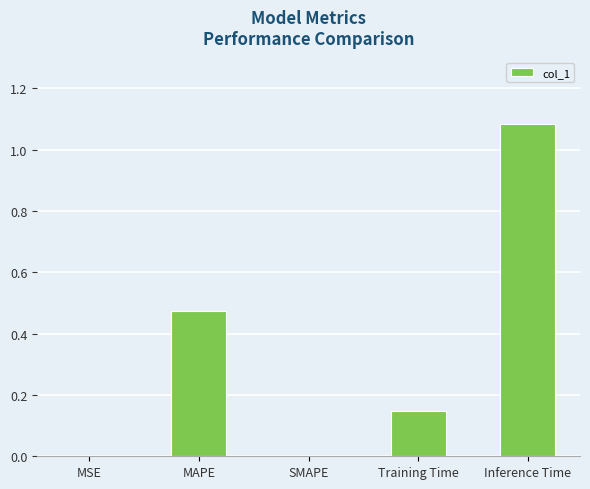

The value at MSE is 0.0. True or false?

True